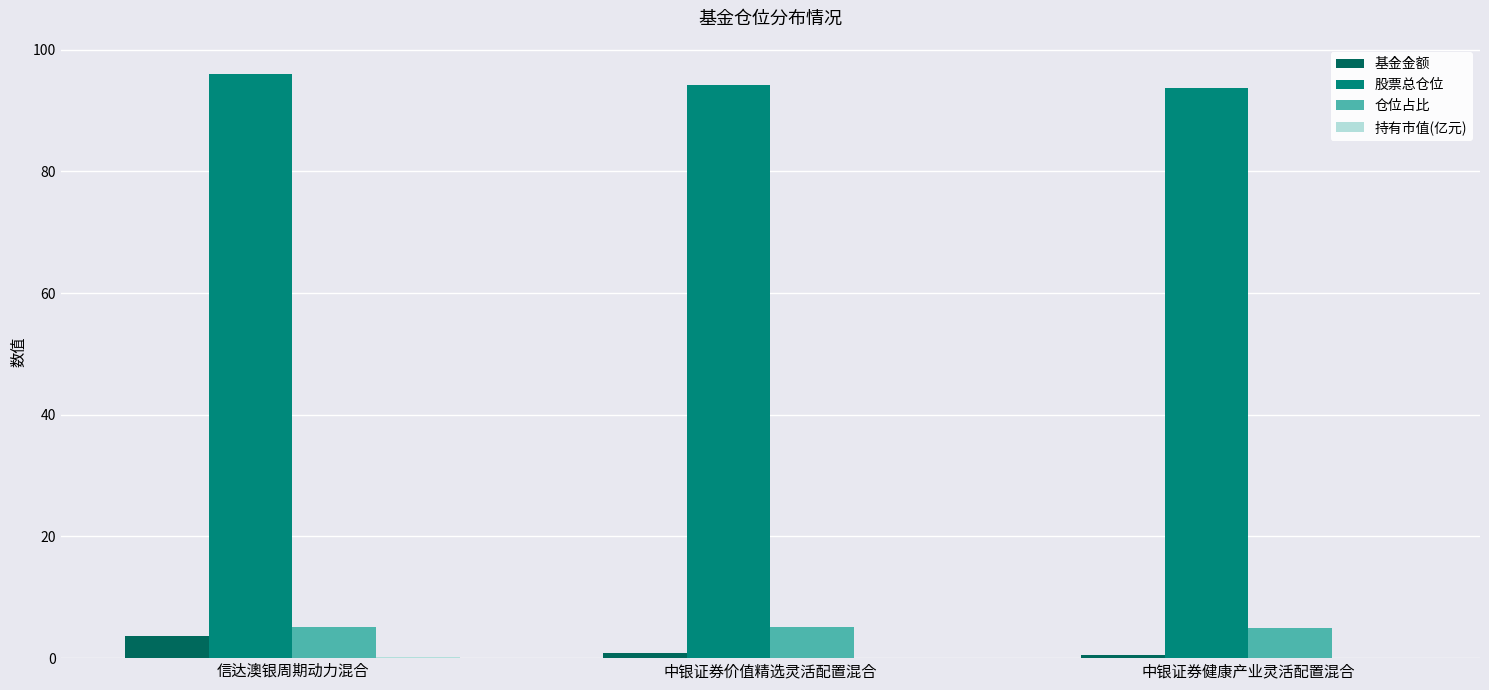

Is it true that 基金金额 equals 3.7 at 信达澳银周期动力混合?

True